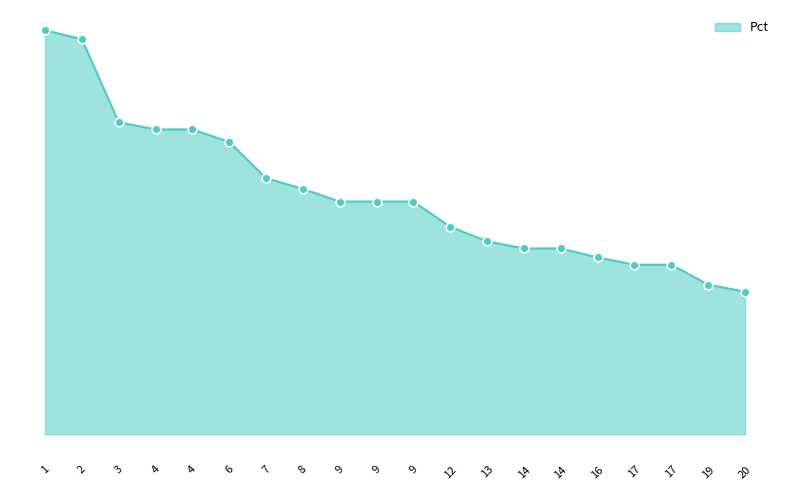

What is the change in value from 4 to 19?

-8.6